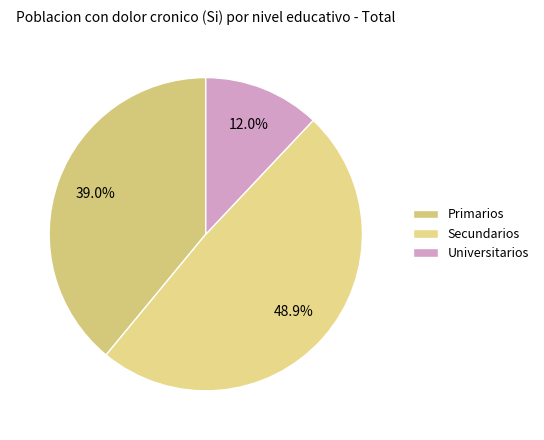

Is it true that Universitarios is 18% of the pie?

False